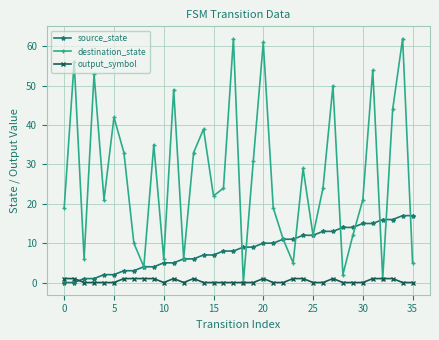

What is the average value of the destination_state series?

27